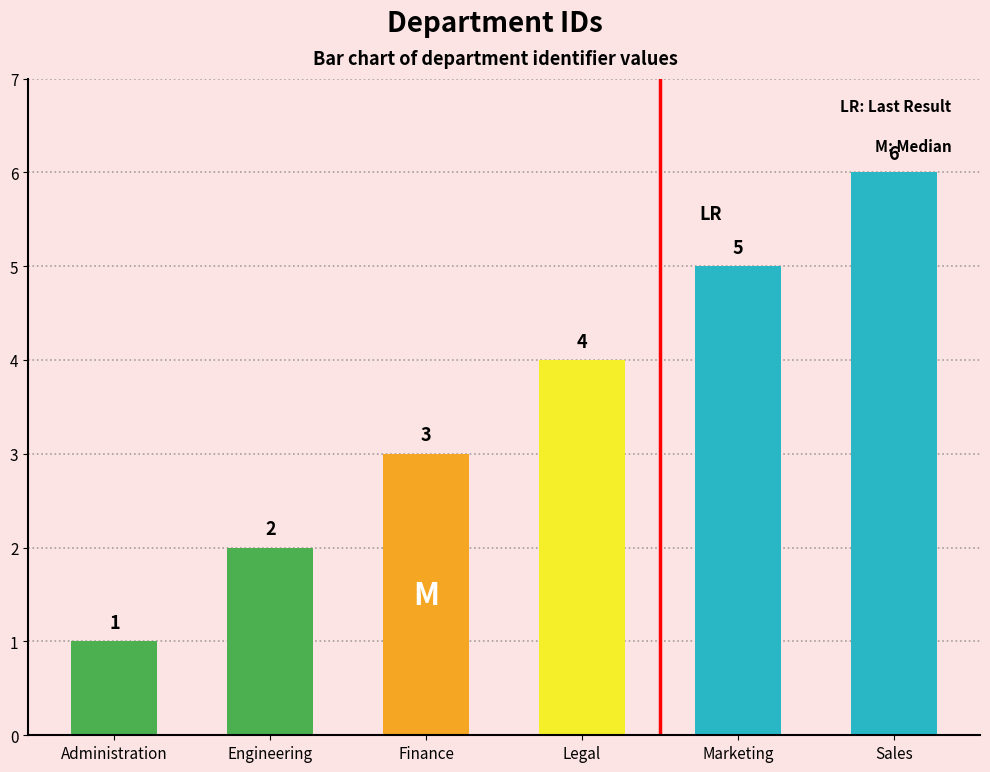

Are the bars grouped side by side (vs. stacked)?

No